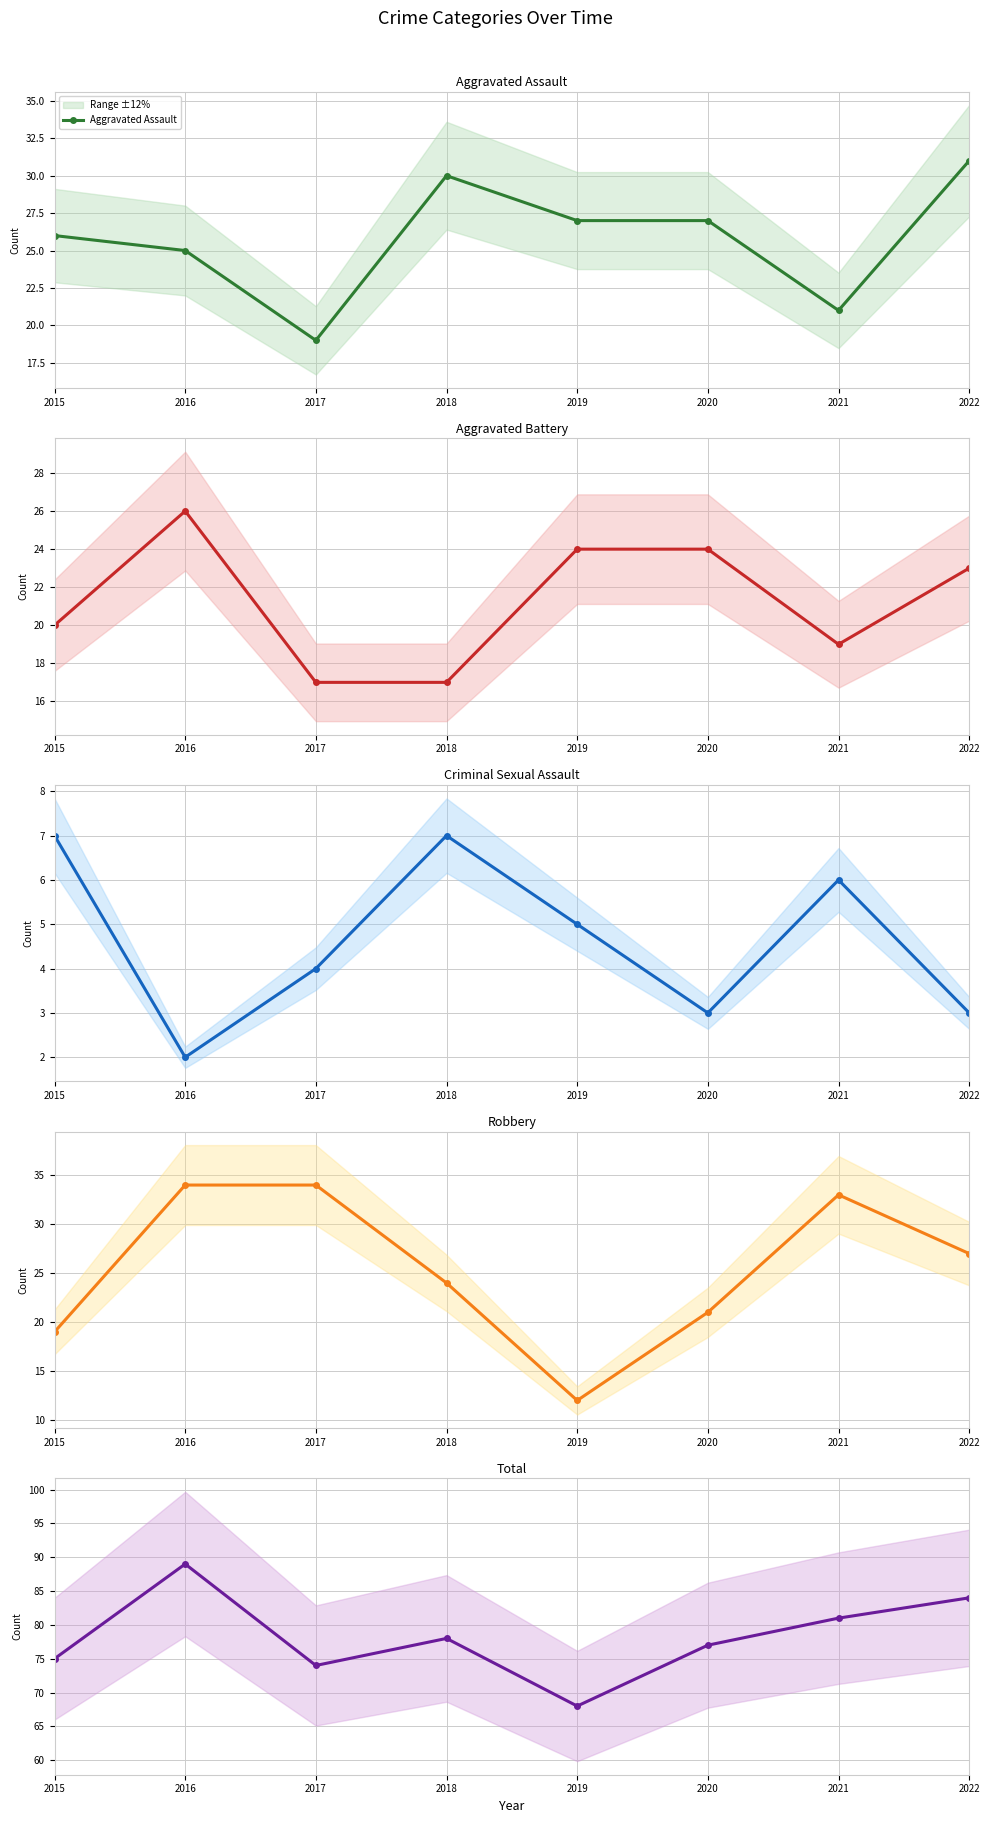

Which series has the widest spread of values?

Robbery